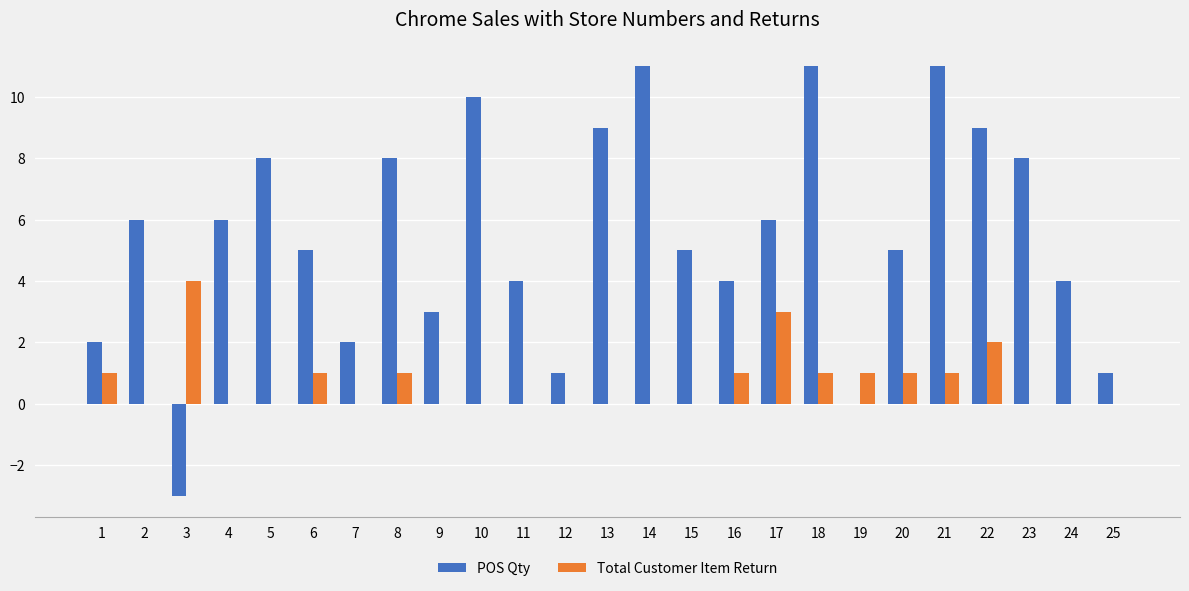

What is the maximum value for POS Qty?

11